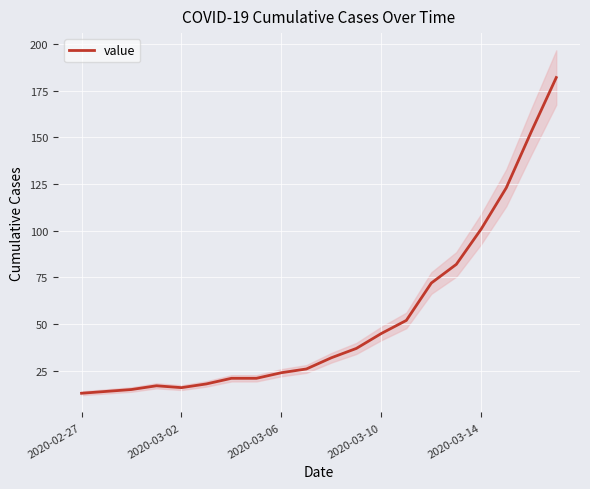

The value series shows 32 at 2020-03-14. True or false?

False